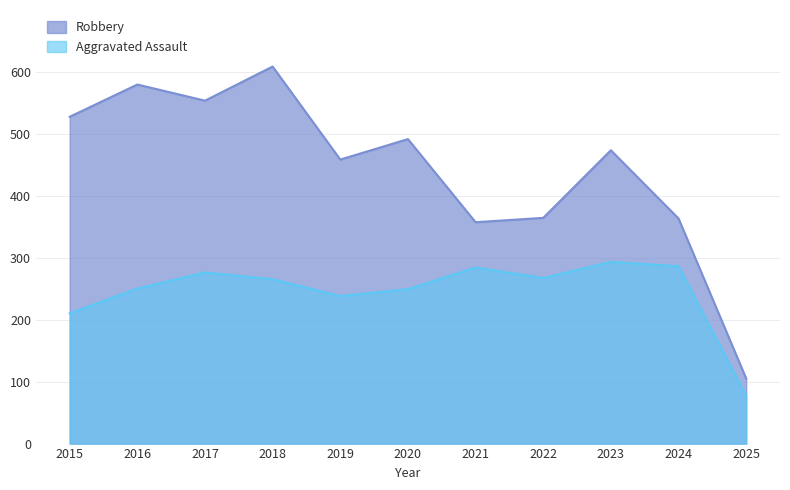

What is the maximum value shown in the chart?

608